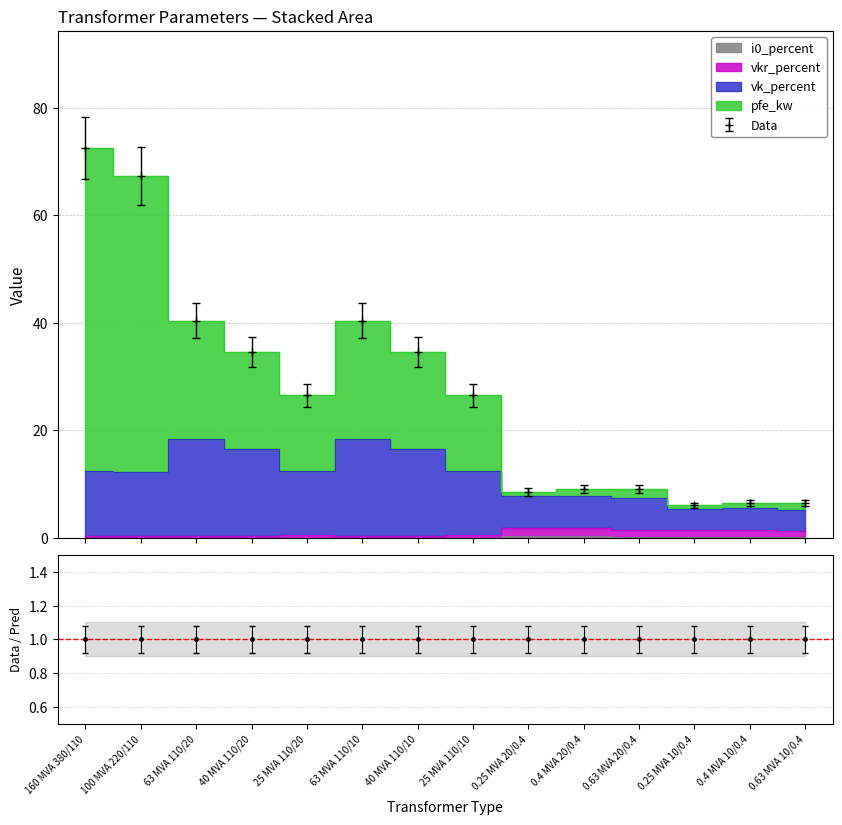

At how many categories does at least one series exceed 38?

2